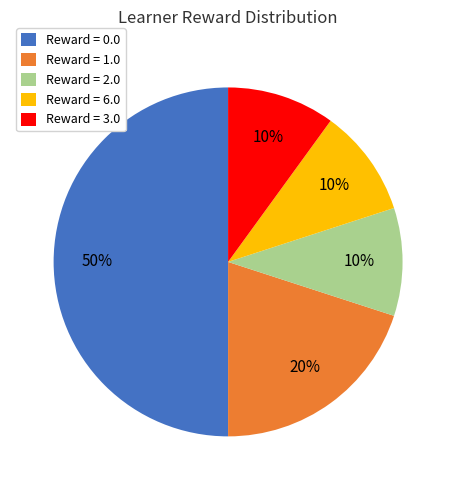

How many slices are in this pie chart?

5